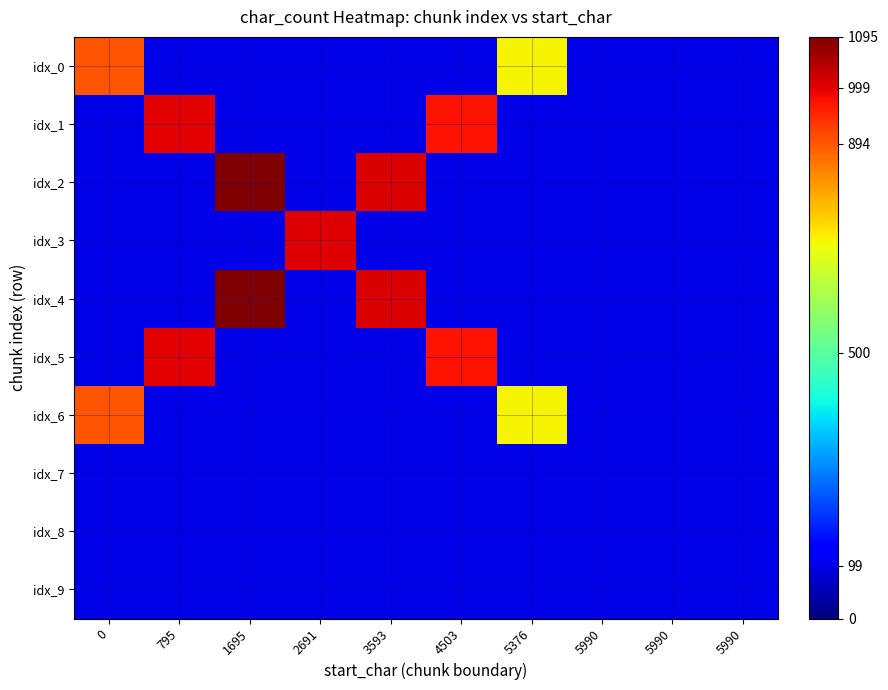

What is the maximum value shown in the chart?

1095